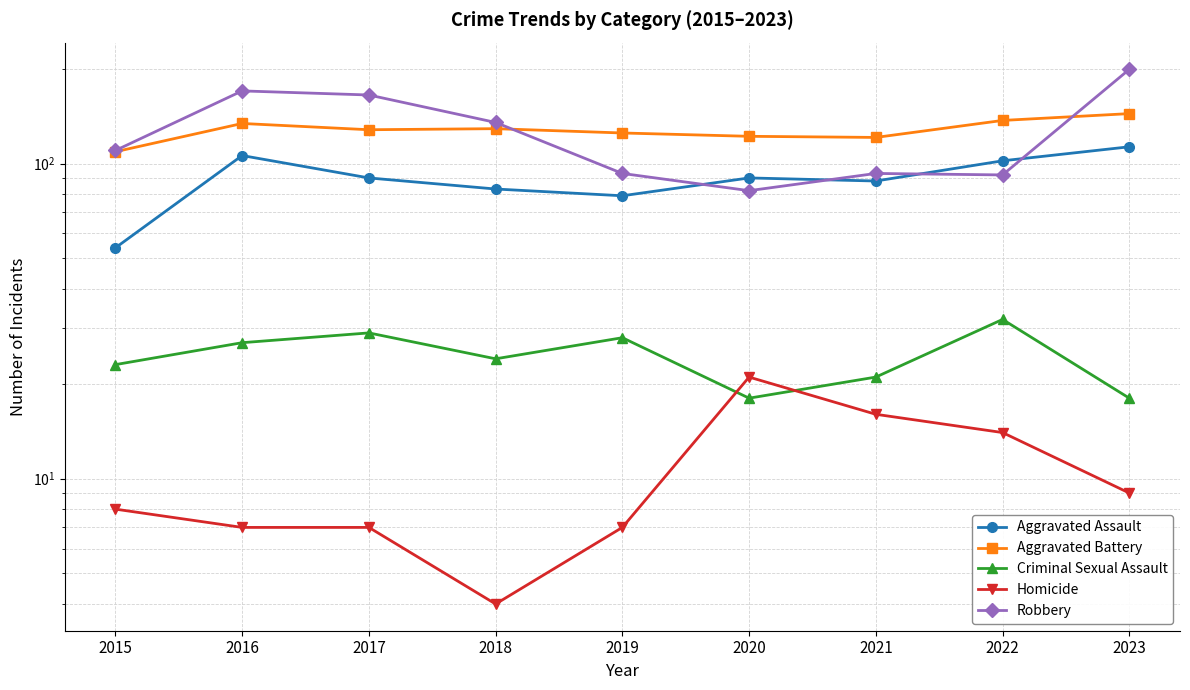

Which label corresponds to the smallest value in the chart?

2018